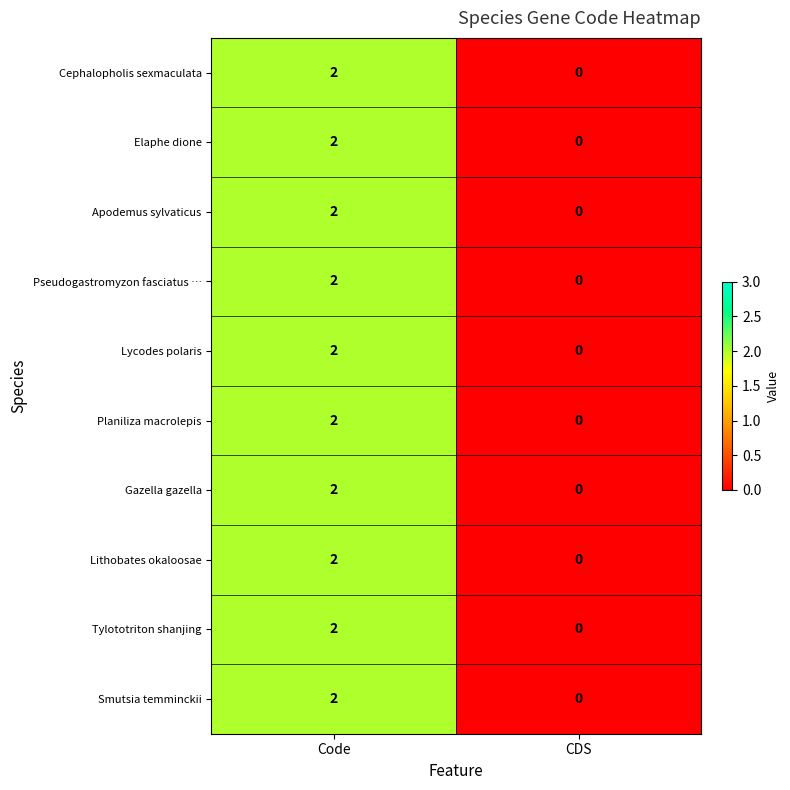

Which category has the highest value across all series?

Code